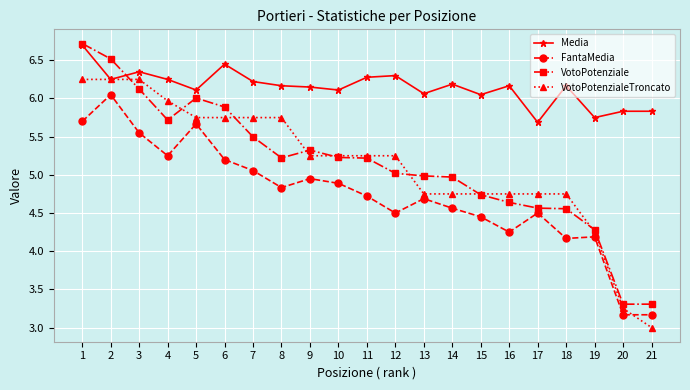

Which series changed the most between 1 and 20?

VotoPotenziale